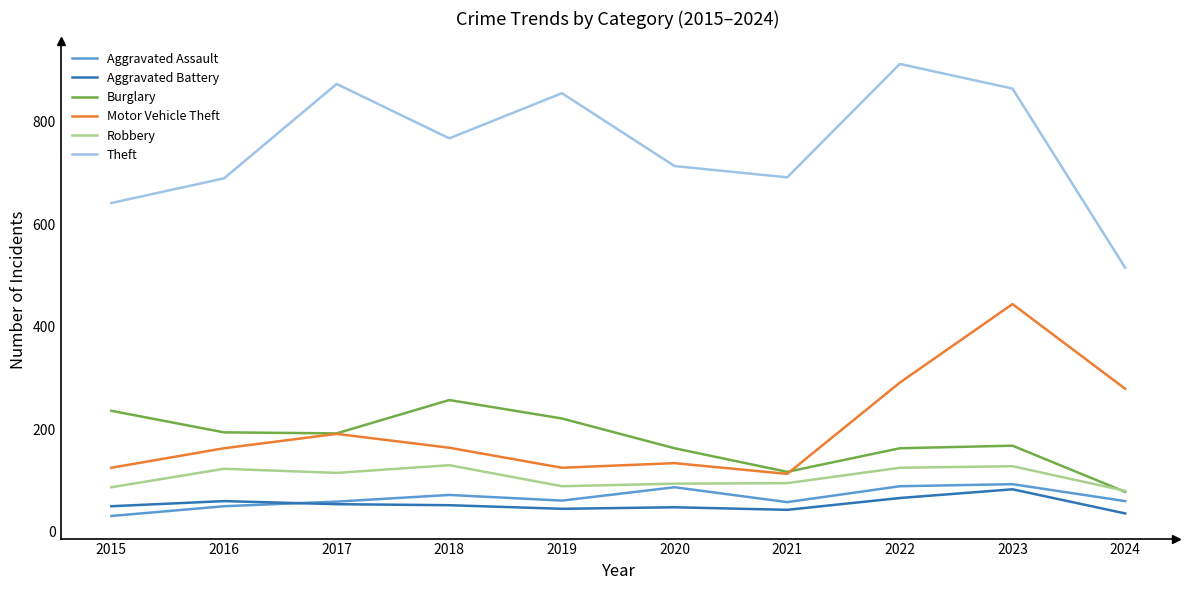

What is the approximate value of Robbery at 2022?

125